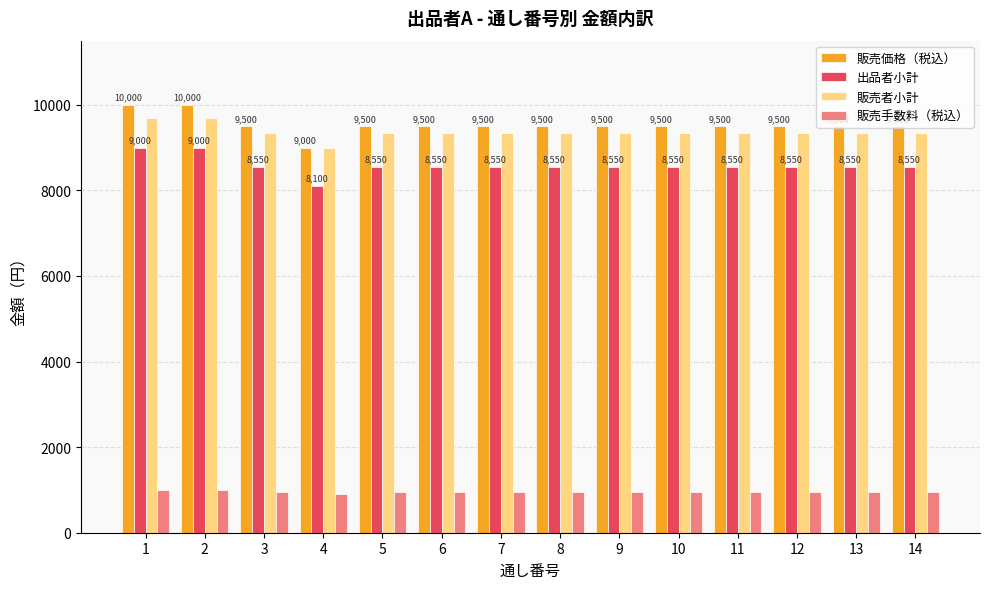

What is the greatest value displayed?

10000